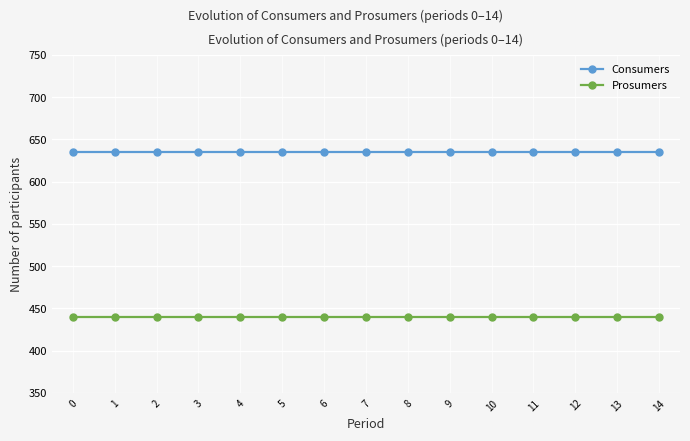

True or false: Prosumers and Consumers cross at least once.

False